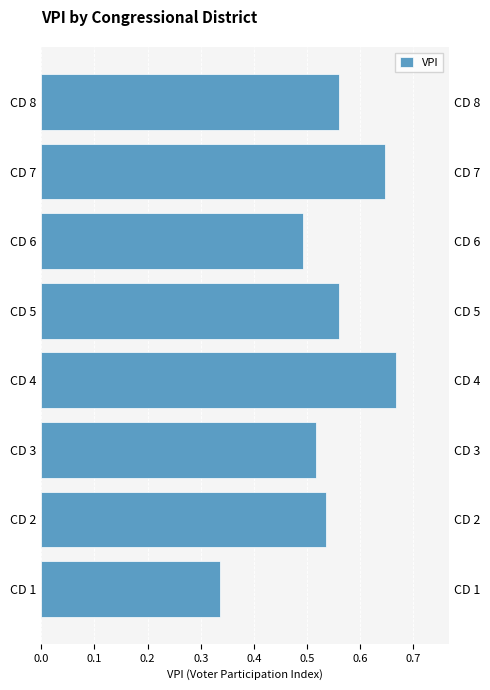

Does the chart contain any negative values?

No